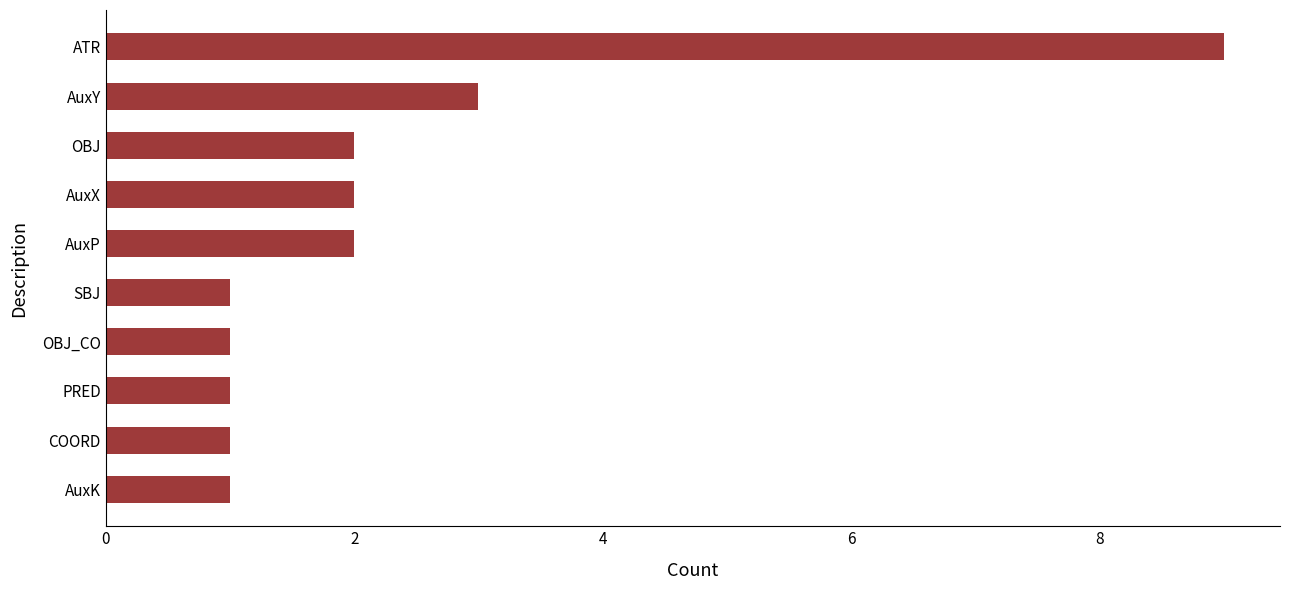

Approximately how many times larger is the value at ATR compared to PRED?

9.0